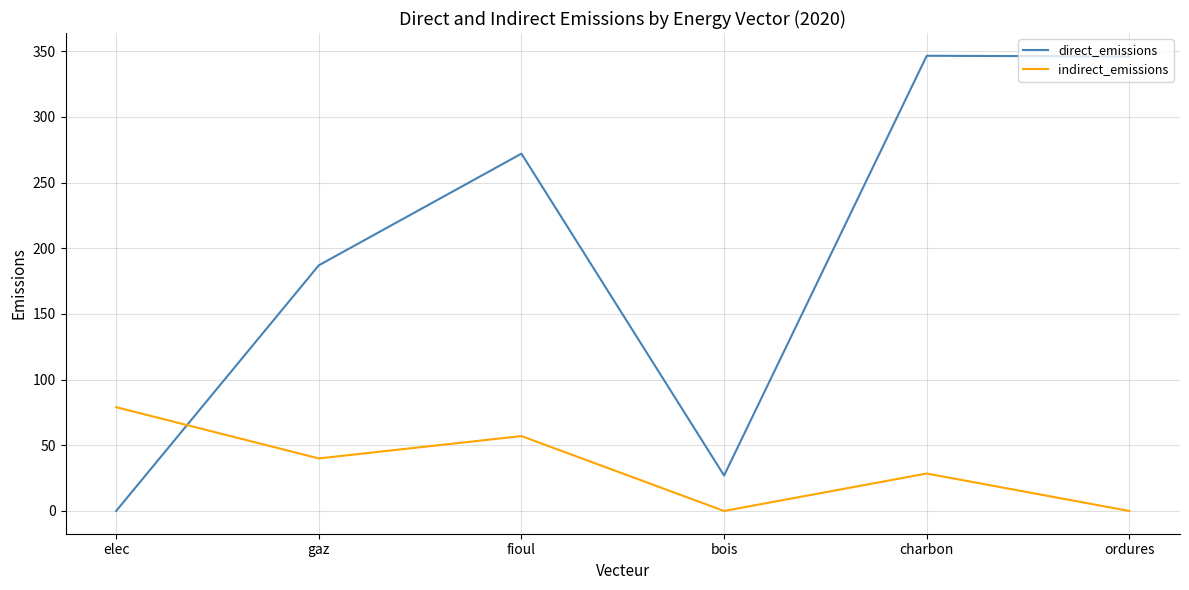

Is it true that direct_emissions equals -129.0 at elec?

False